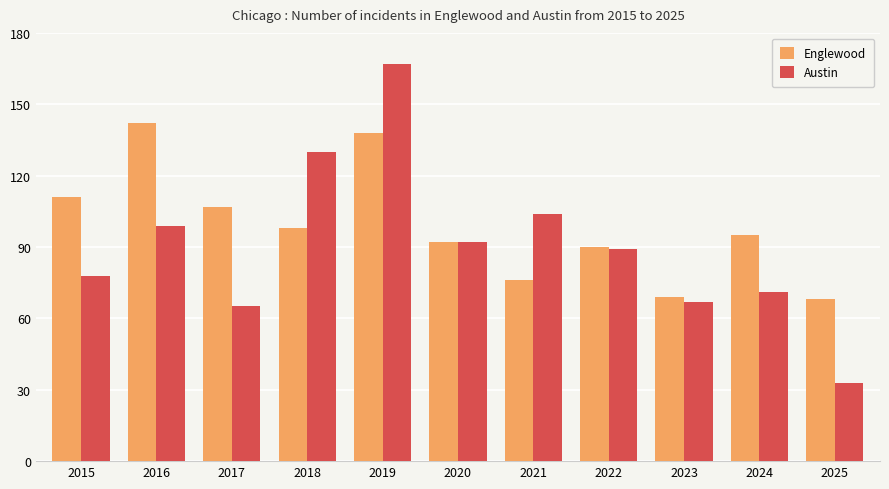

What is the sum of the Englewood values at 2016 and 2023?

211